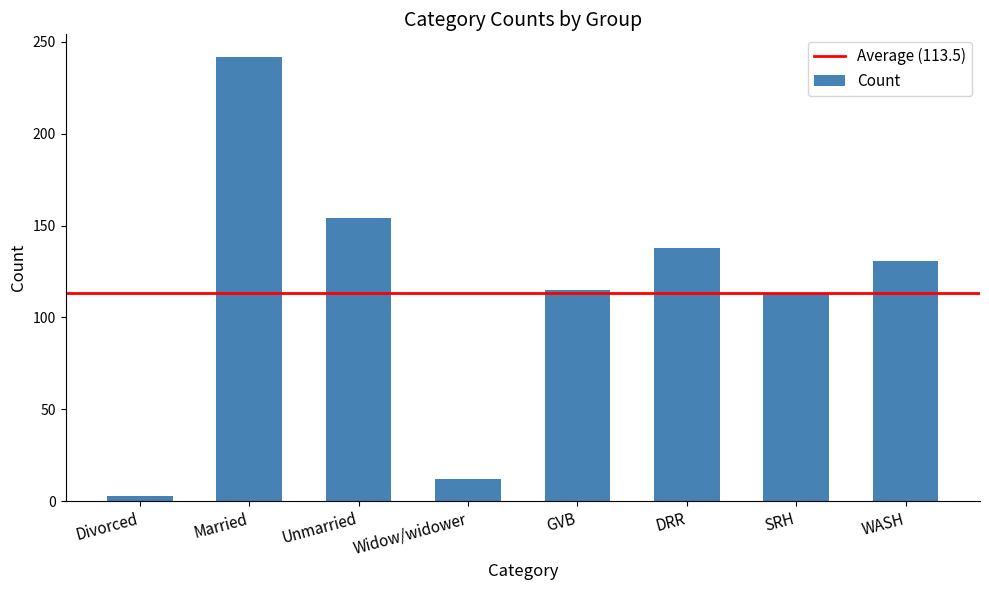

What is the label of the 3rd bar from the left?

Unmarried